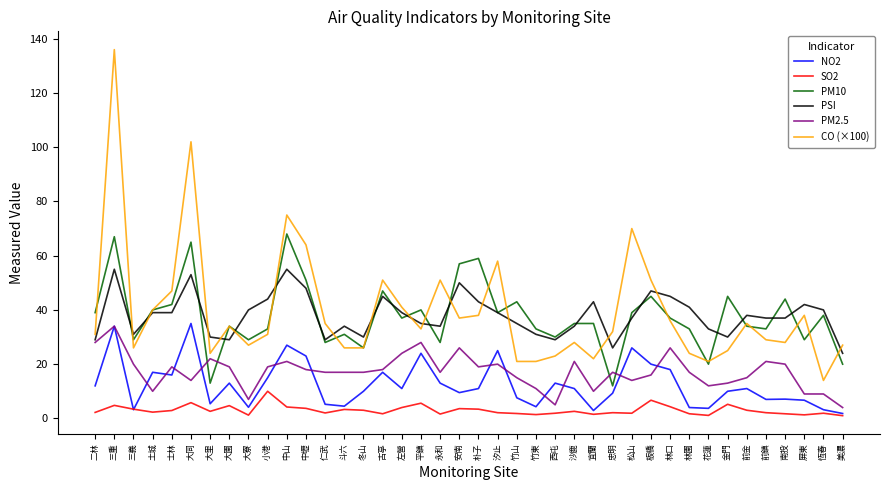

What is the difference between the maximum and second lowest values in the CO (×100) series?

115.0